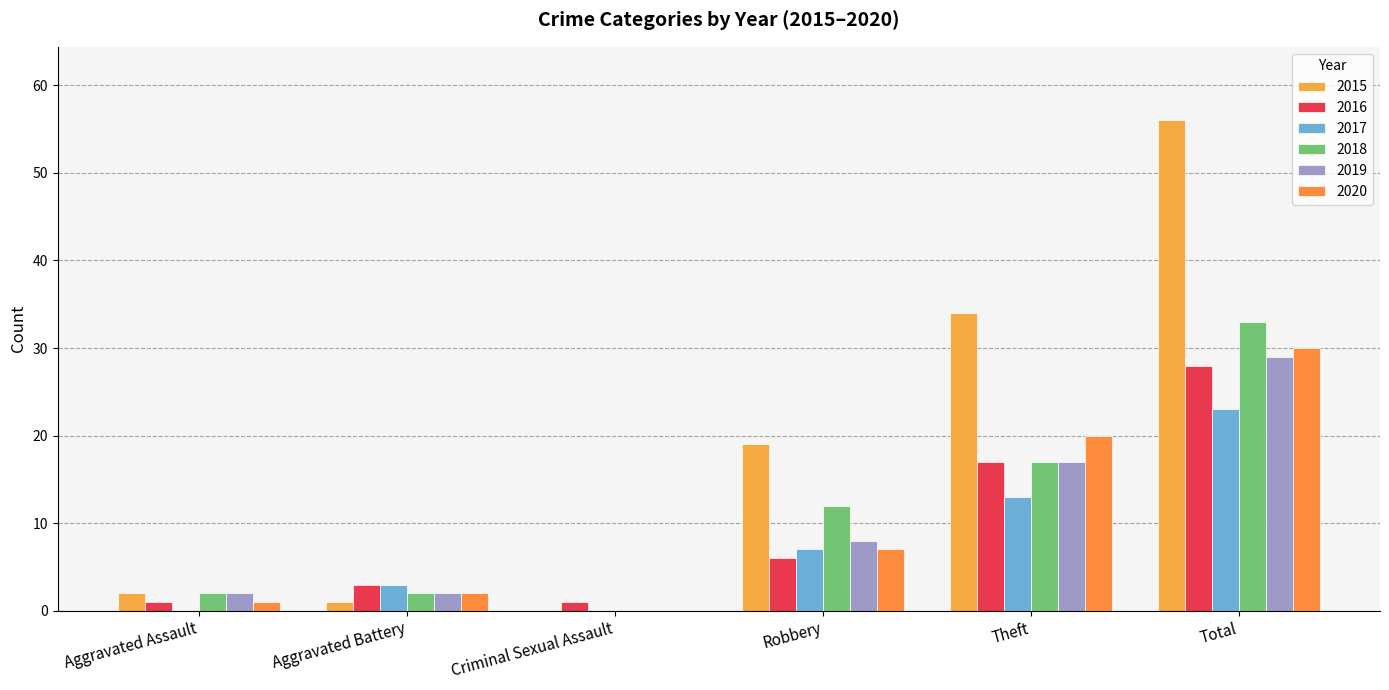

The 2018 series shows 53 at Total. True or false?

False